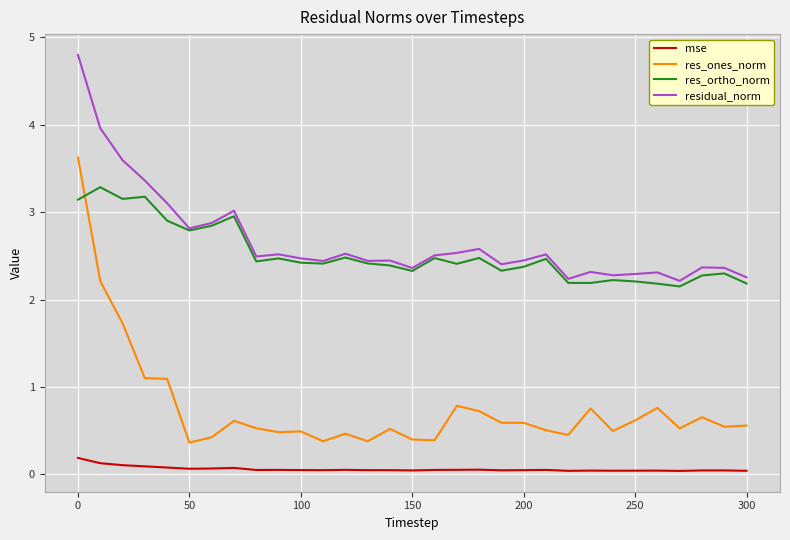

True or false: residual_norm and res_ones_norm cross at least once.

False